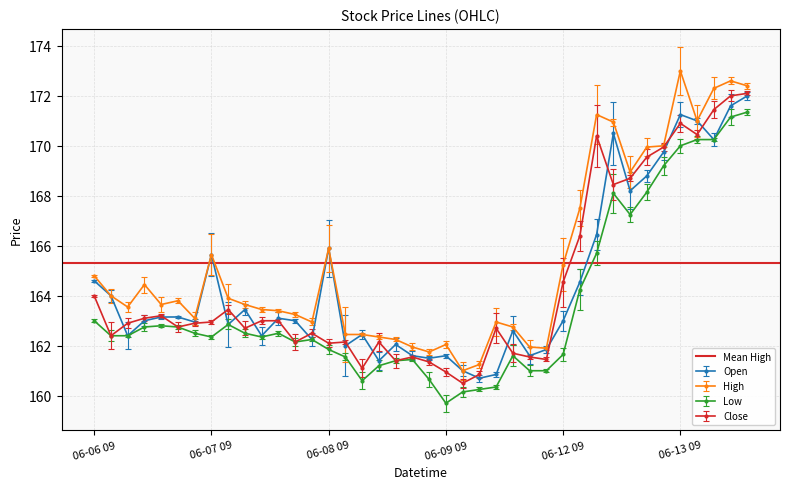

True or false: Low and High intersect in this chart.

False